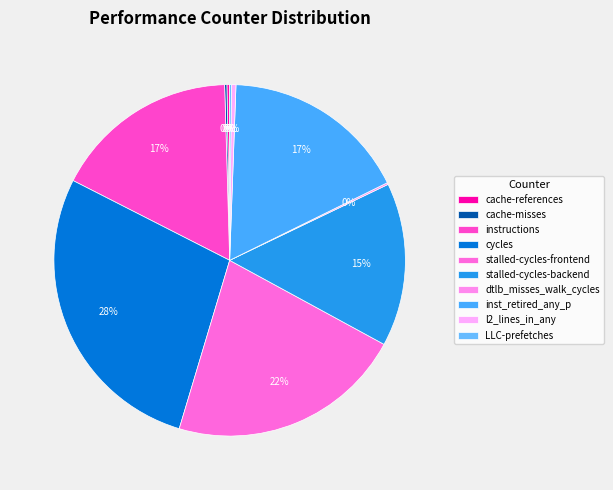

Count the number of slices in the pie.

10